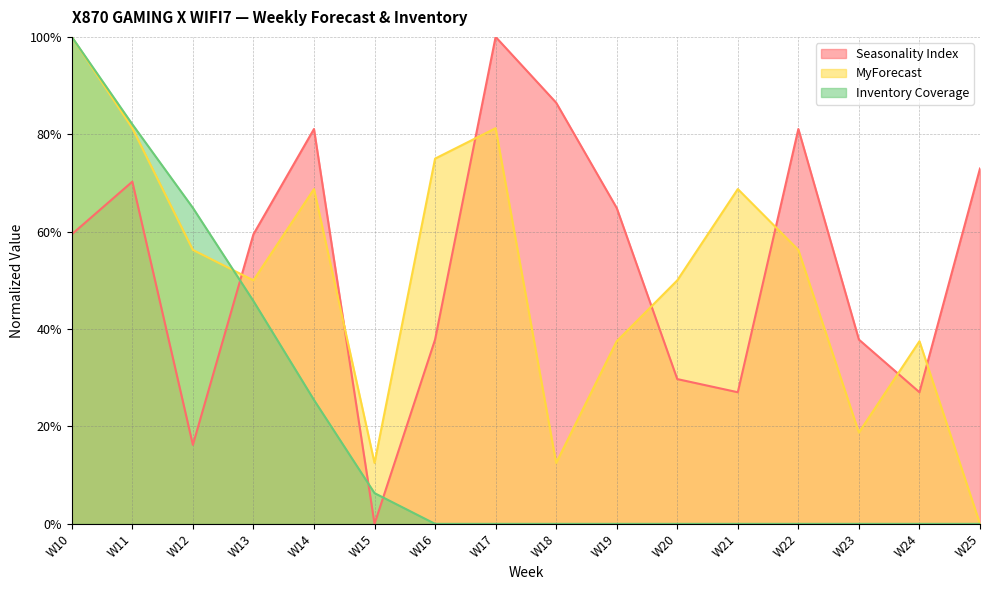

What is the difference between the maximum and minimum values in the Seasonality Index series?

1.0